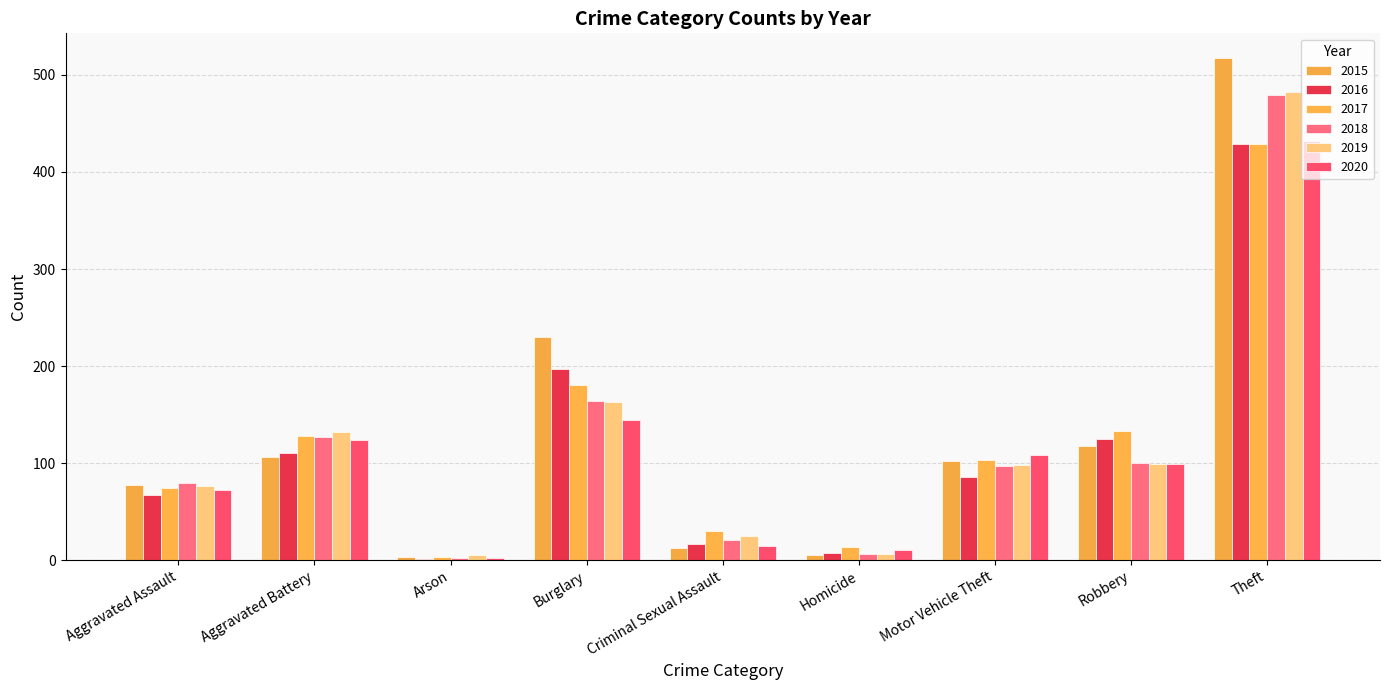

What are all the series names shown in the legend?

2015, 2016, 2017, 2018, 2019, 2020